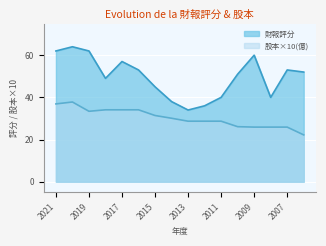

What is the difference between the maximum and minimum values in the 財報評分 series?

30.0